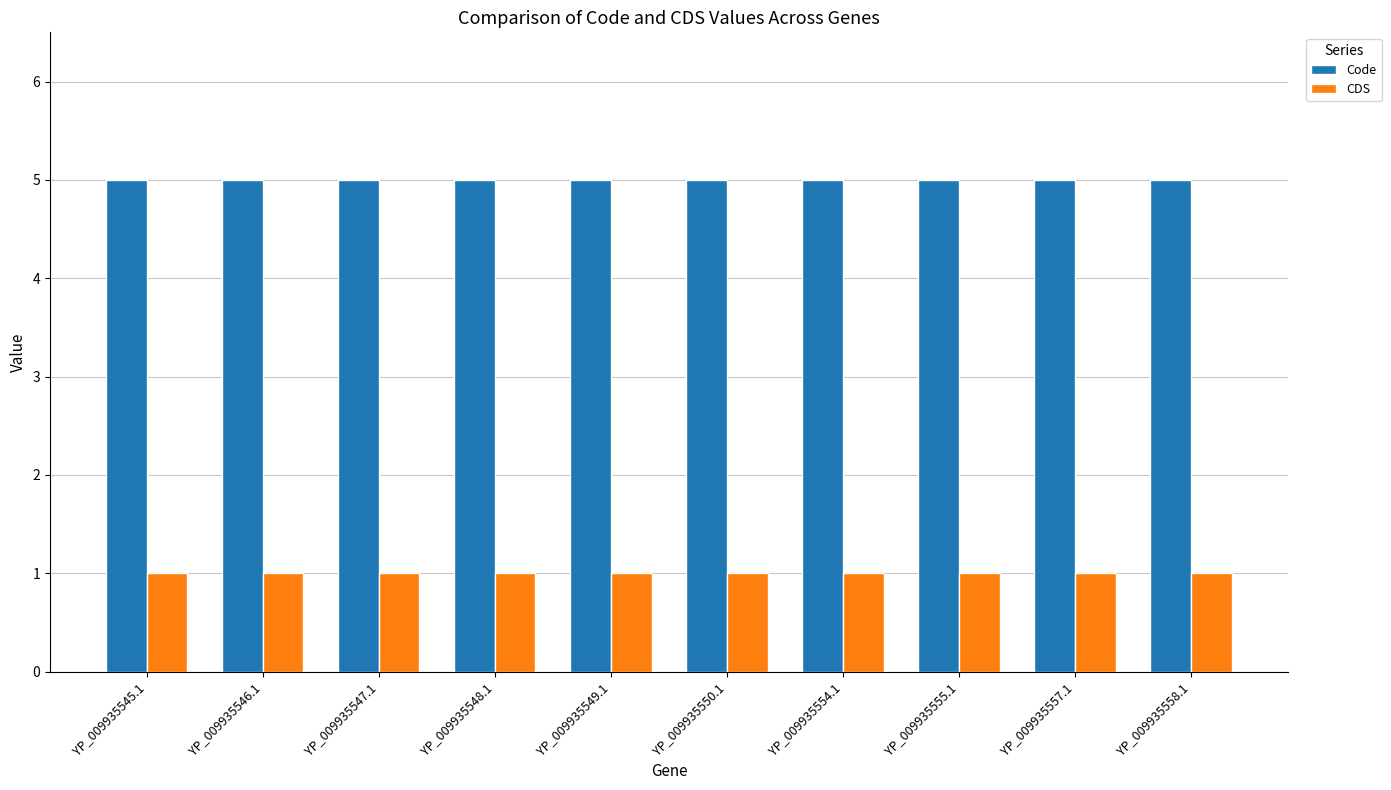

List the series in order of their overall mean, lowest first.

CDS, Code